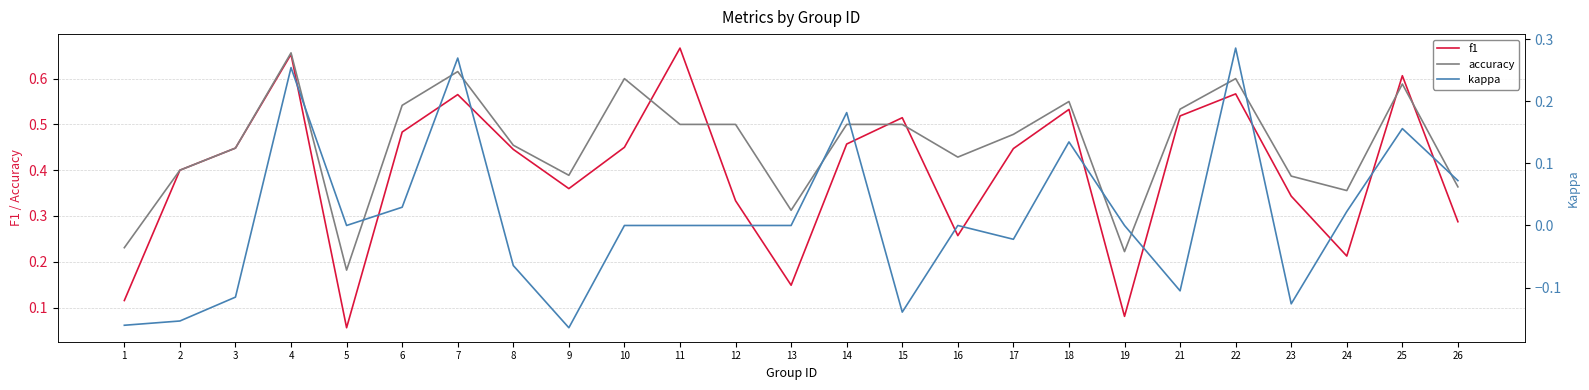

What are all the series names shown in the legend?

f1, accuracy, kappa